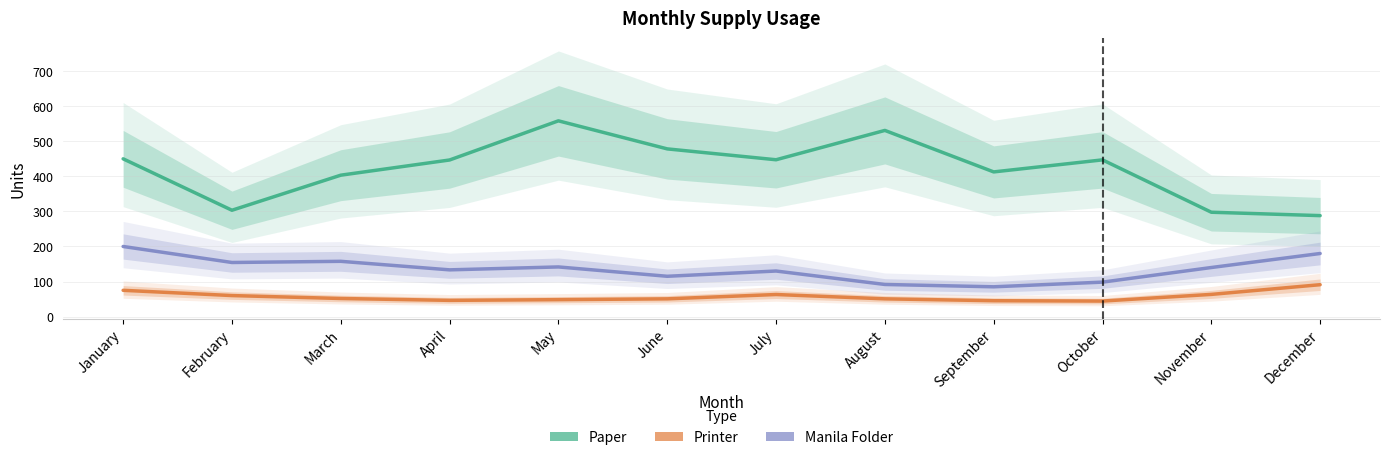

True or false: Printer and Paper intersect in this chart.

False